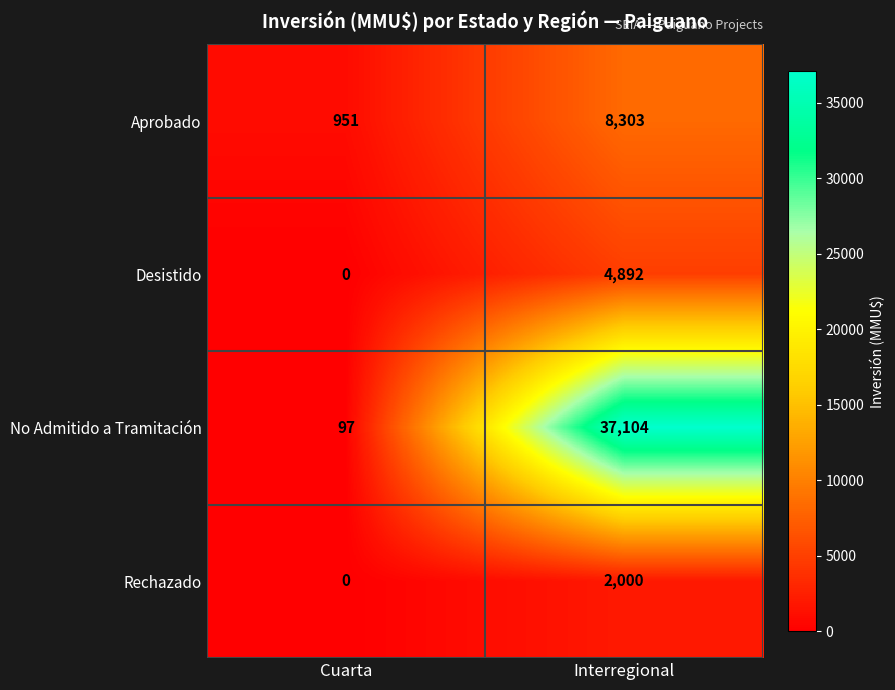

Reading right to left, list all the values displayed in this chart.

Aprobado: Interregional=8303	Cuarta=951
Desistido: Interregional=4892	Cuarta=0
No Admitido a Tramitación: Interregional=37104	Cuarta=97
Rechazado: Interregional=2000	Cuarta=0